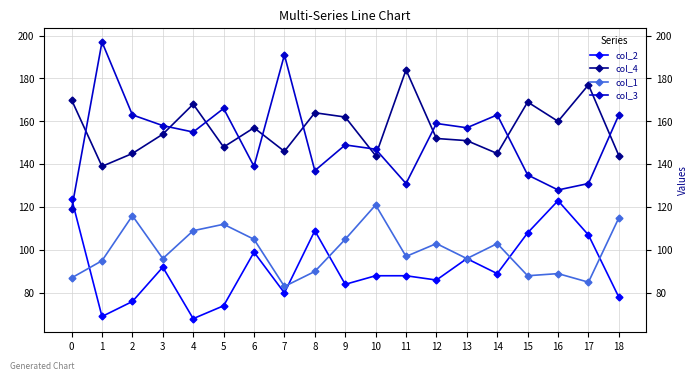

Does the chart display data point markers on the line(s)?

Yes